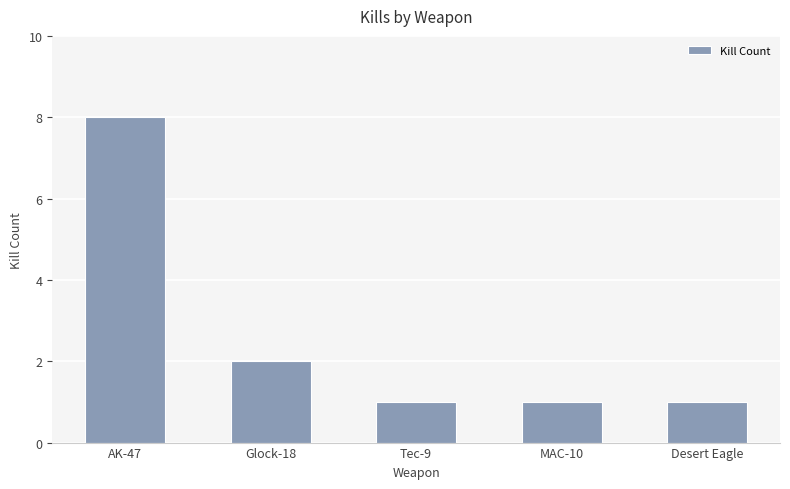

At which category does the chart reach its peak across all series?

AK-47